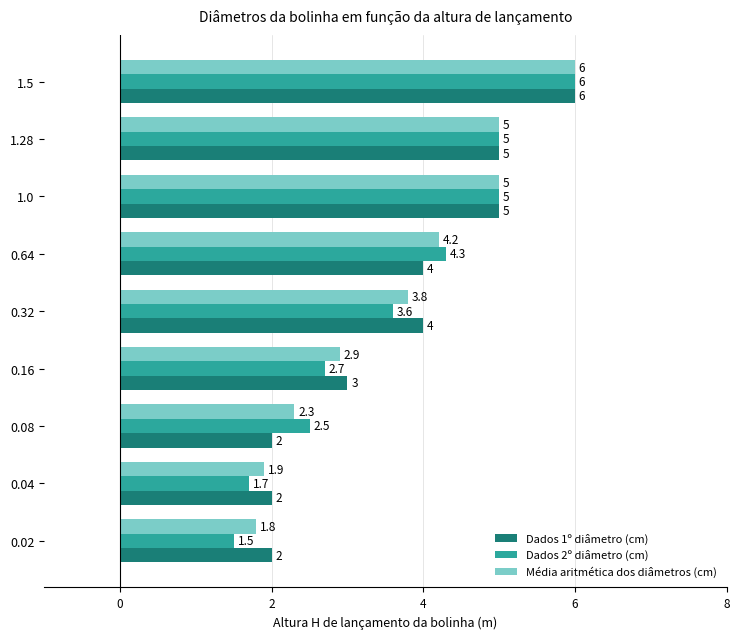

Count the Dados 1º diâmetro (cm) values in the range 2 to 5.

8